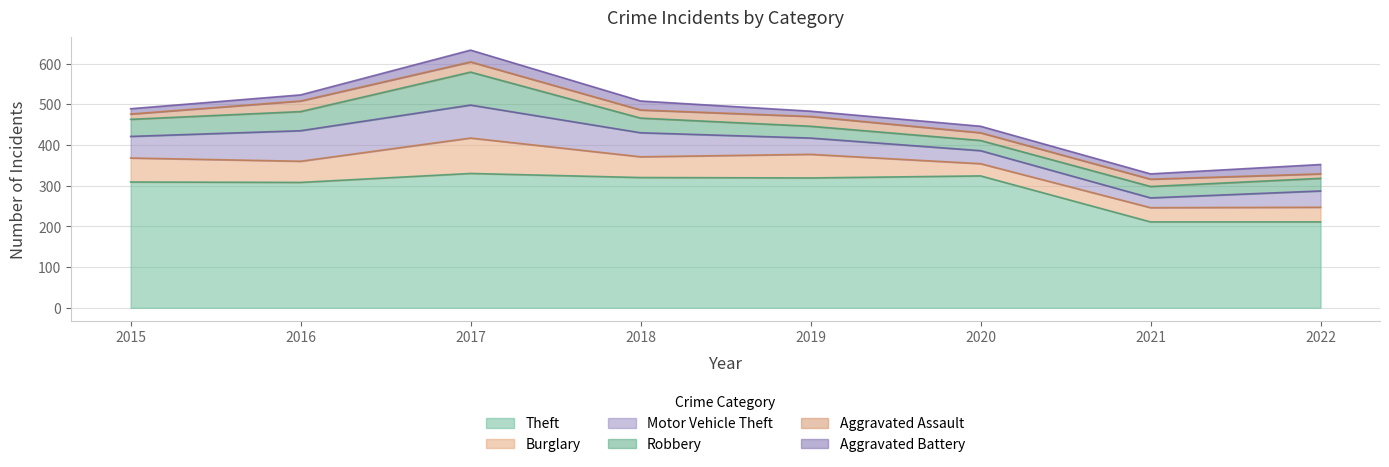

At which label does Motor Vehicle Theft first exceed 53?

2016